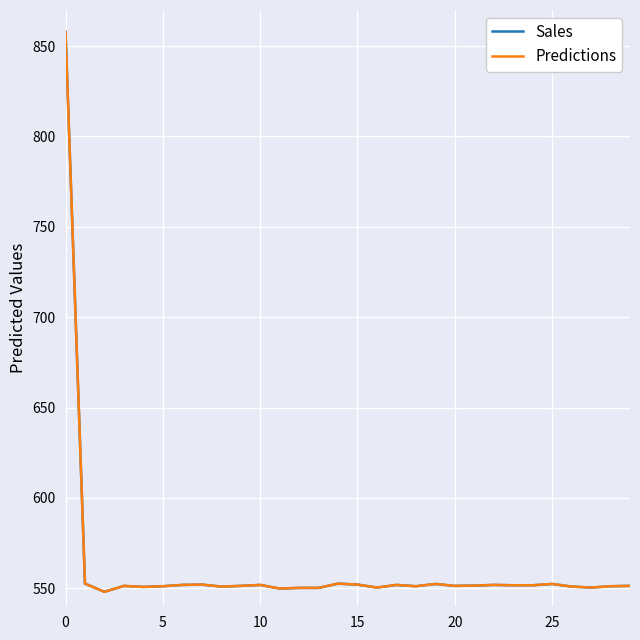

How many lines are shown in the chart?

2